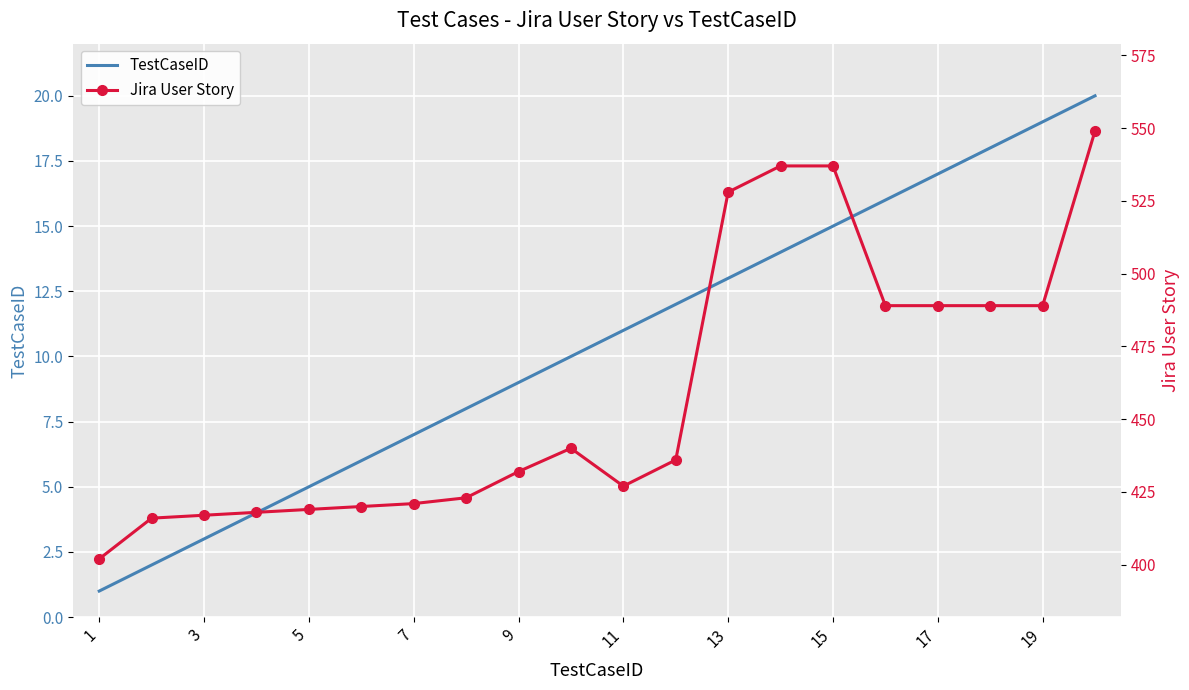

The TestCaseID series shows 21 at 13. True or false?

False